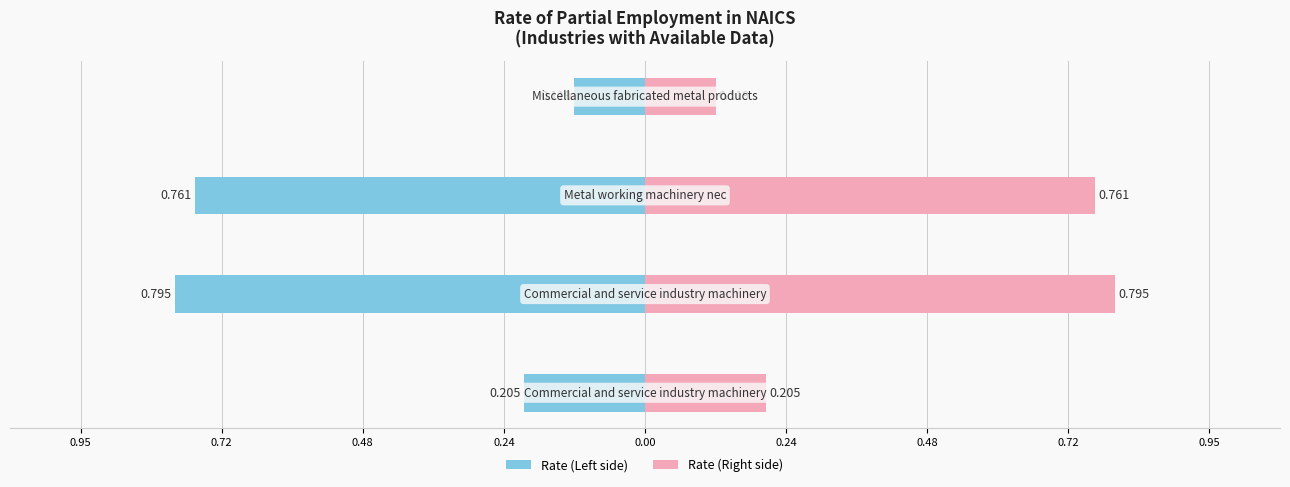

How many groups of bars are there?

4